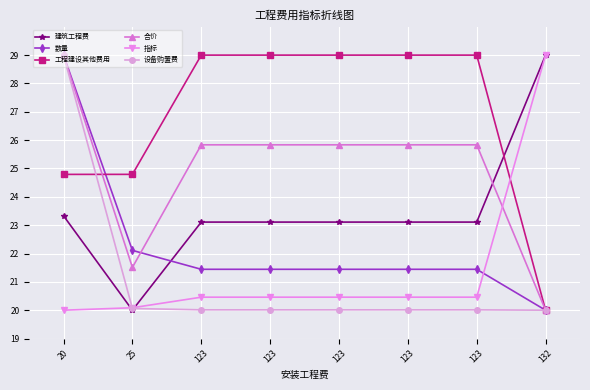

Reading right to left, what are all the values shown in this chart?

建筑工程费: 29.0	23.1	23.1	23.1	23.1	23.1	20.0	23.3
数量: 20.0	21.4	21.4	21.4	21.4	21.4	22.1	29.0
工程建设其他费用: 20.0	29.0	29.0	29.0	29.0	29.0	24.8	24.8
合价: 20.0	25.8	25.8	25.8	25.8	25.8	21.5	29.0
指标: 29.0	20.5	20.5	20.5	20.5	20.5	20.1	20.0
设备购置费: 20.0	20.0	20.0	20.0	20.0	20.0	20.1	29.0